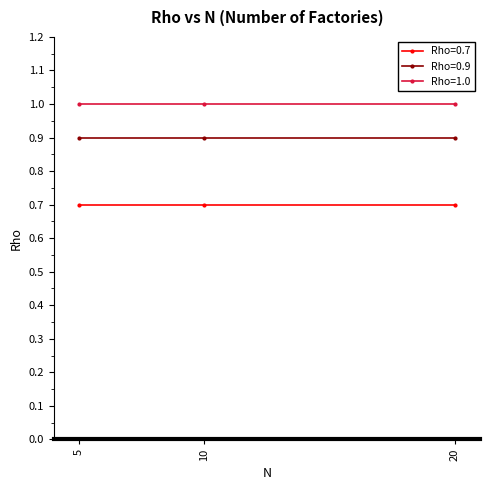

True or false: Rho=1.0 has a value of 1.7 at 5.

False